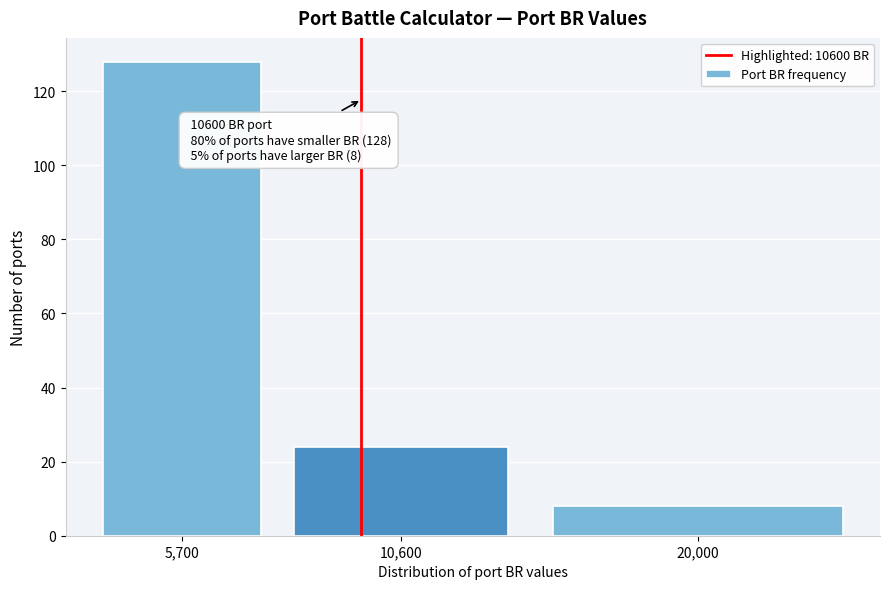

Reading left to right, what are all the values shown in this chart?

5,700=128	10,600=24	20,000=8